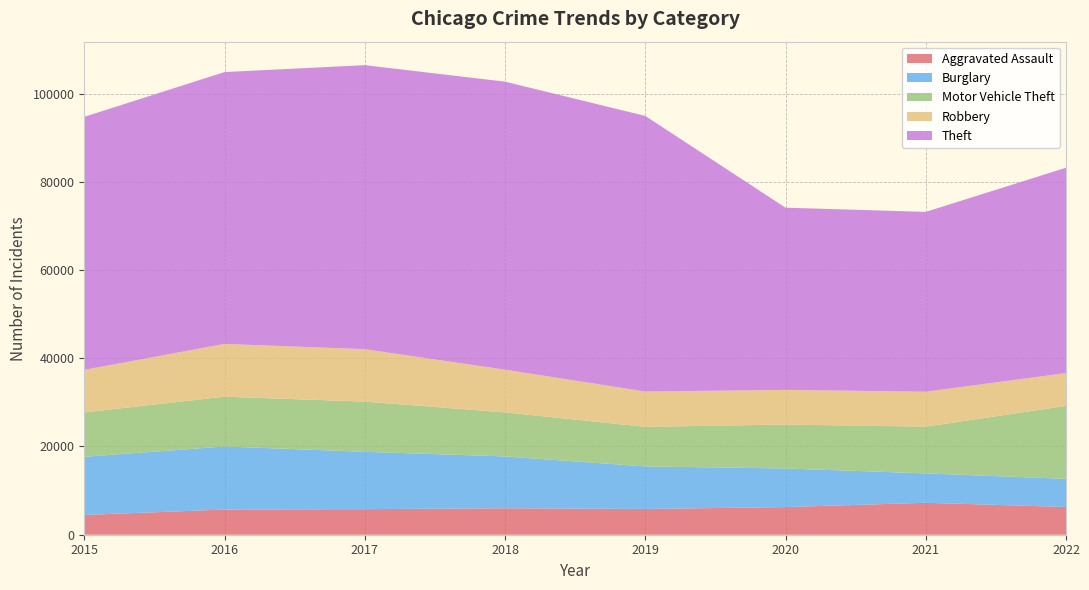

Reading right to left, list all the values displayed in this chart.

Aggravated Assault: 6284	7242	6263	5840	6001	5793	5712	4480
Burglary: 6384	6659	8755	9639	11746	13001	14289	13184
Motor Vehicle Theft: 16531	10595	9953	8977	9983	11380	11286	10068
Robbery: 7436	7919	7856	7994	9679	11880	11960	9638
Theft: 46548	40759	41304	62480	65282	64380	61618	57350